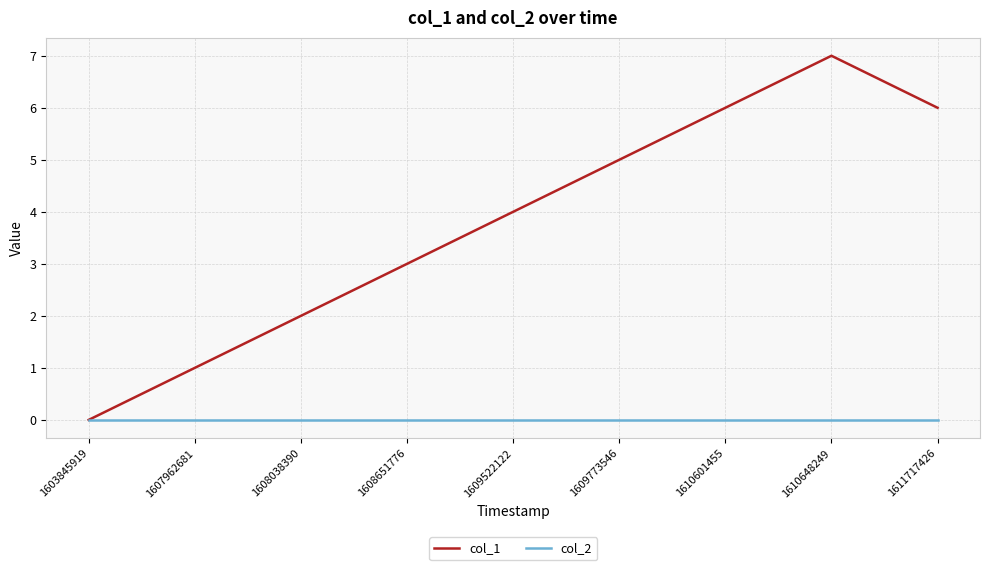

Is it true that col_1 equals 4 at 1609522122?

True